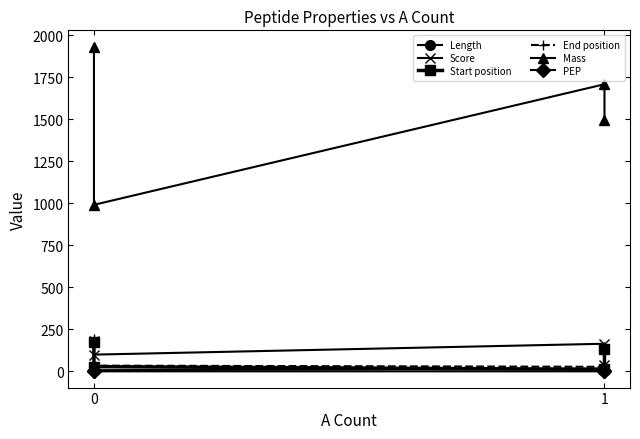

What are all the series names shown in the legend?

Length, Score, Start position, End position, Mass, PEP